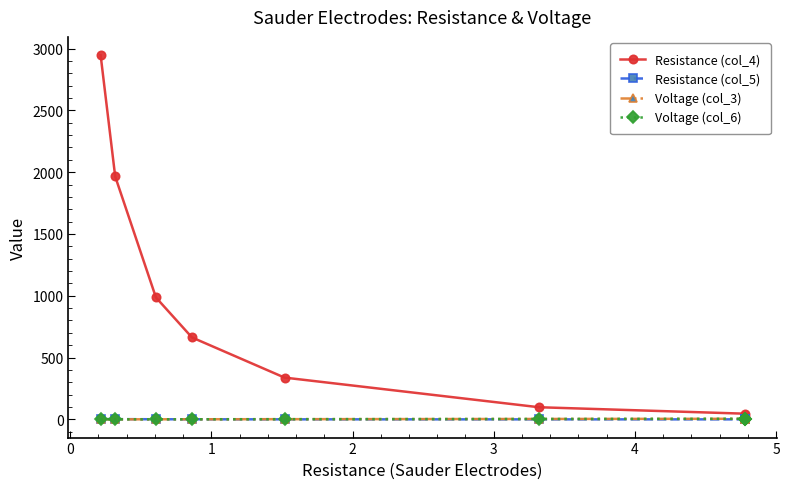

What is the difference between the maximum and minimum values in the Voltage (col_6) series?

4.6